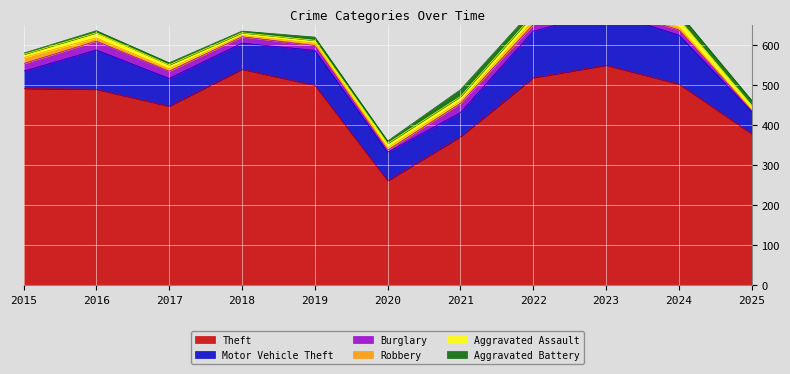

Reading right to left, list all the values displayed in this chart.

Theft: 378	502	549	518	371	261	499	539	447	489	491
Motor Vehicle Theft: 55	122	133	116	60	71	87	65	69	98	43
Burglary: 4	13	9	16	23	5	12	16	18	22	19
Robbery: 1	7	7	10	5	6	6	3	6	8	15
Aggravated Assault: 11	20	19	15	12	11	7	7	10	13	8
Aggravated Battery: 12	15	11	13	17	6	8	4	5	5	3